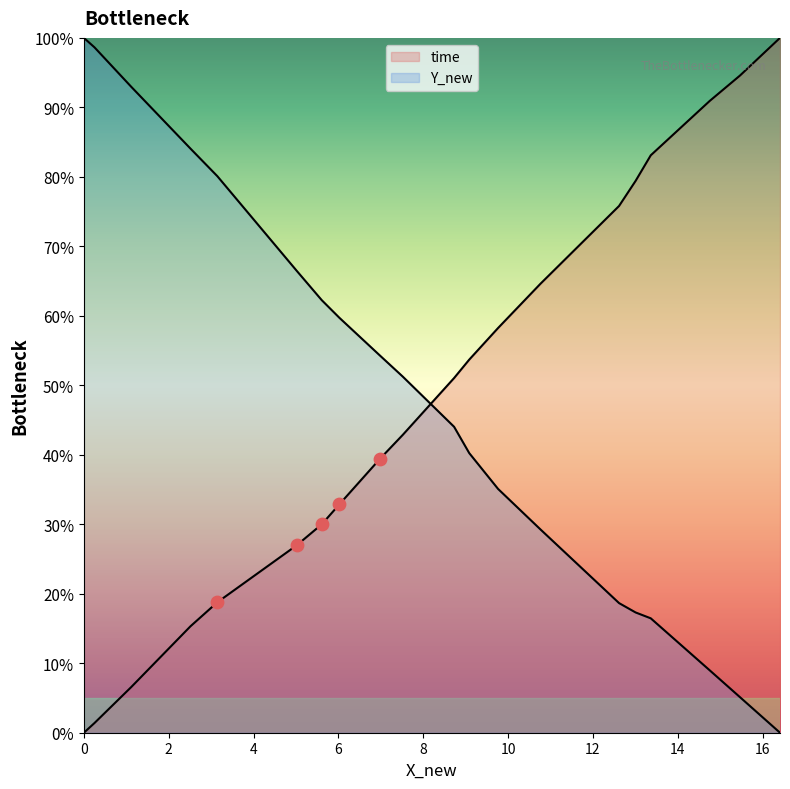

Which series contains the lowest Y value?

time